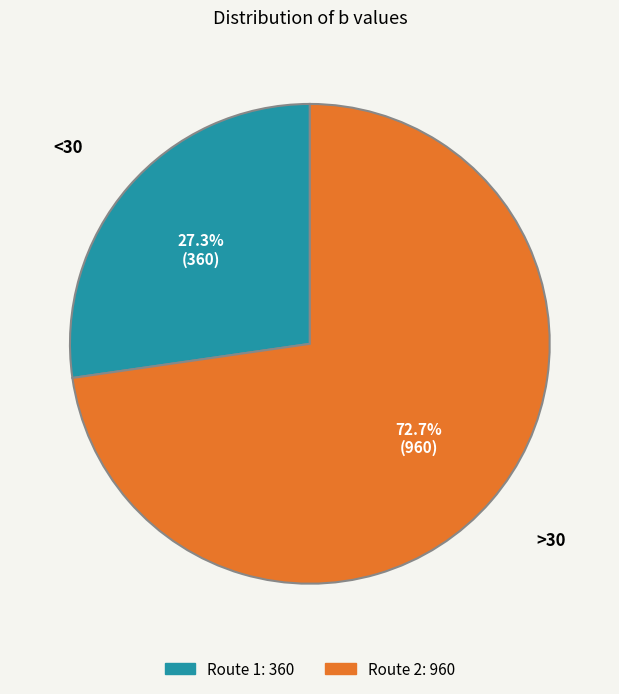

How many slices are in this pie chart?

2